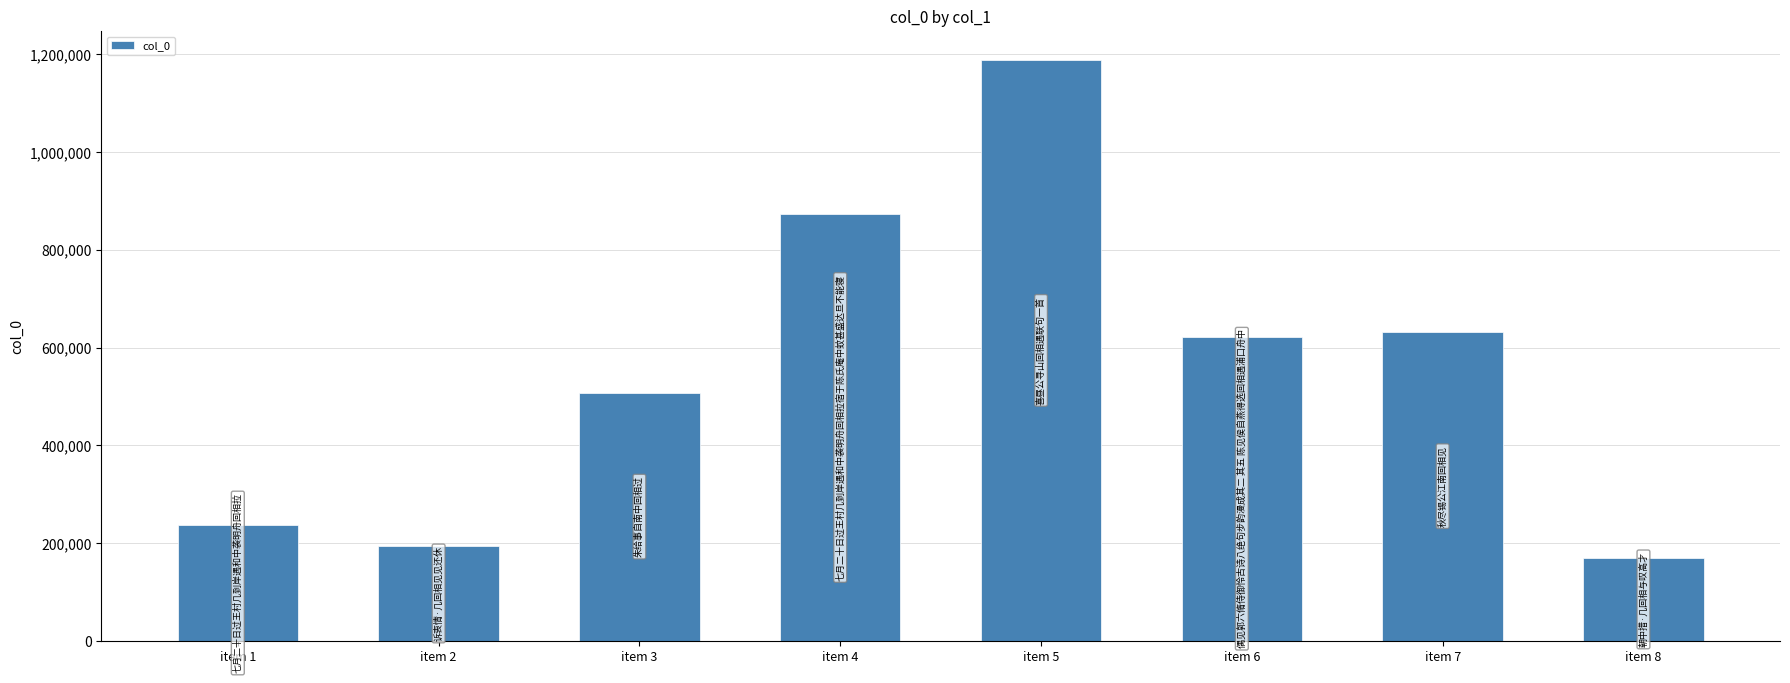

List the labels in order of value, smallest first.

item 8, item 2, item 1, item 3, item 6, item 7, item 4, item 5